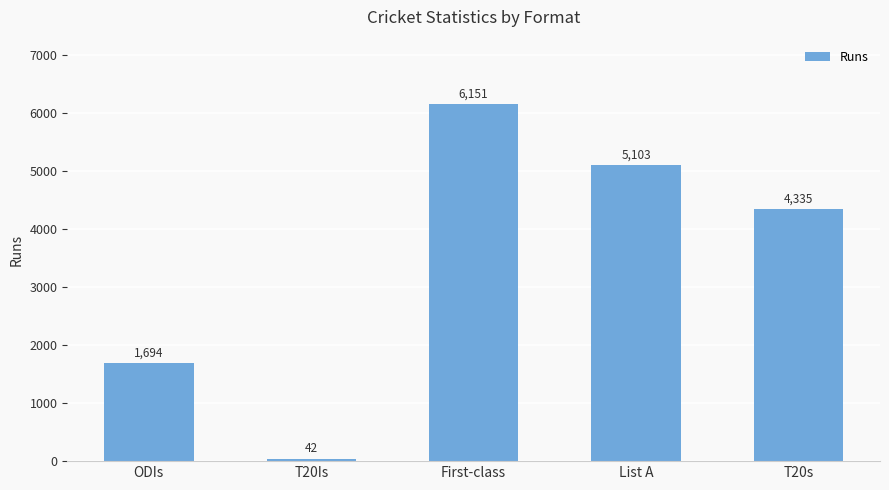

Rank the categories by value from lowest to highest.

T20Is, ODIs, T20s, List A, First-class